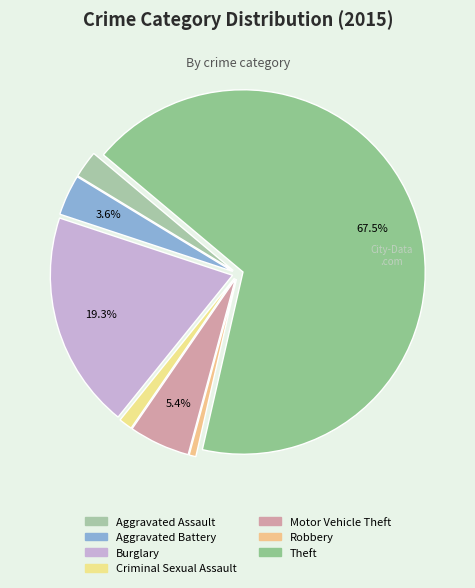

How many slices are in this pie chart?

7